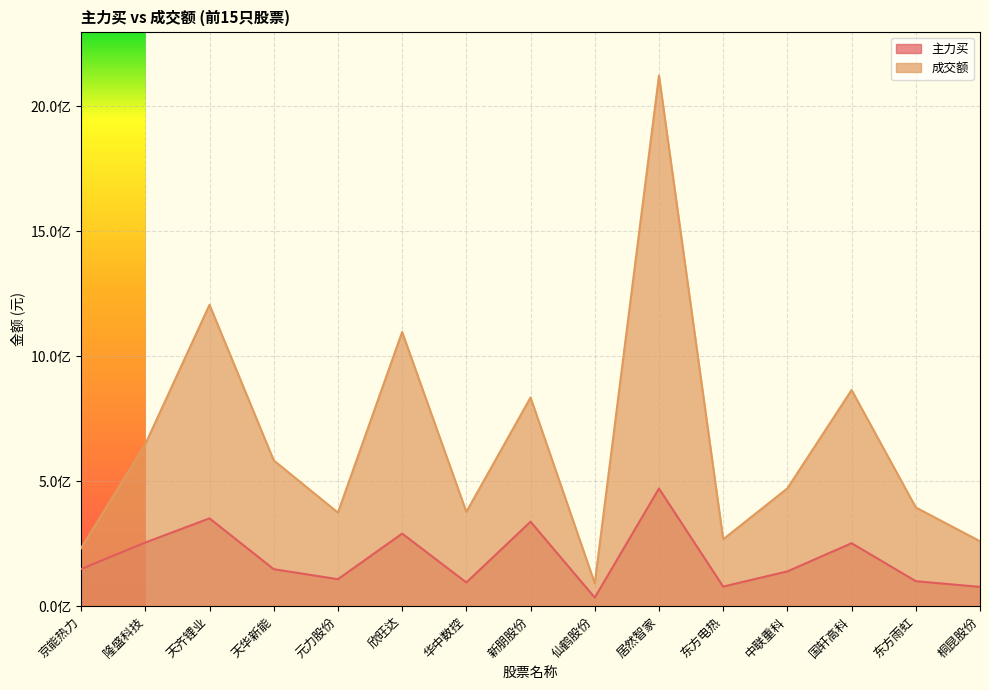

At which category is the sum across all series the highest?

居然智家